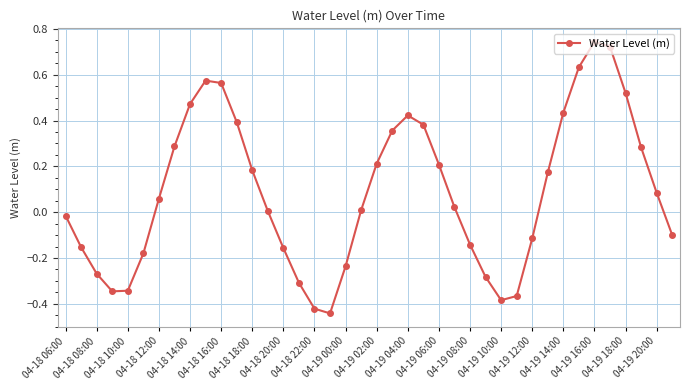

How many categories are shown in the chart?

40